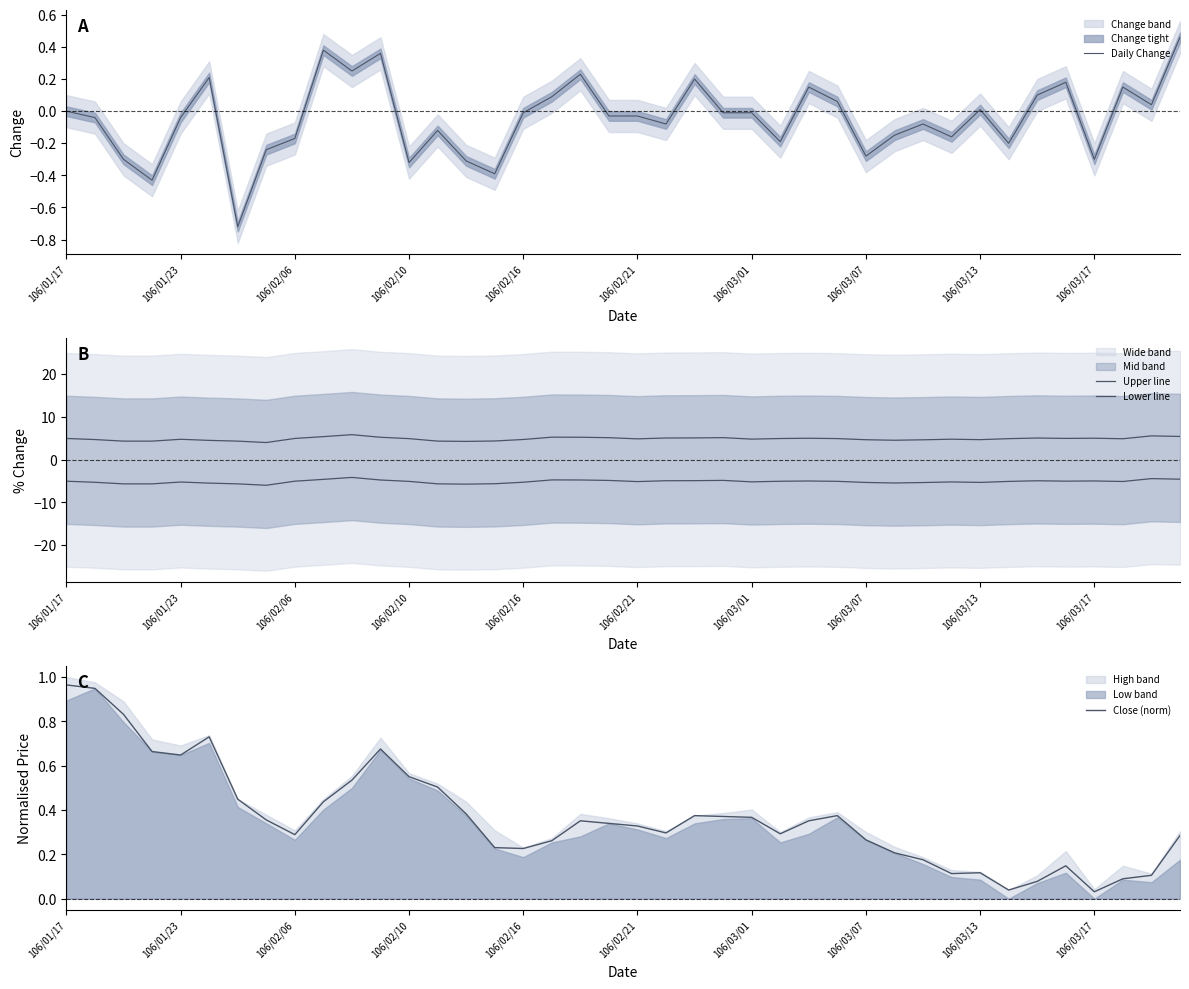

Which category has the highest value in the Close (norm) series?

106/01/17